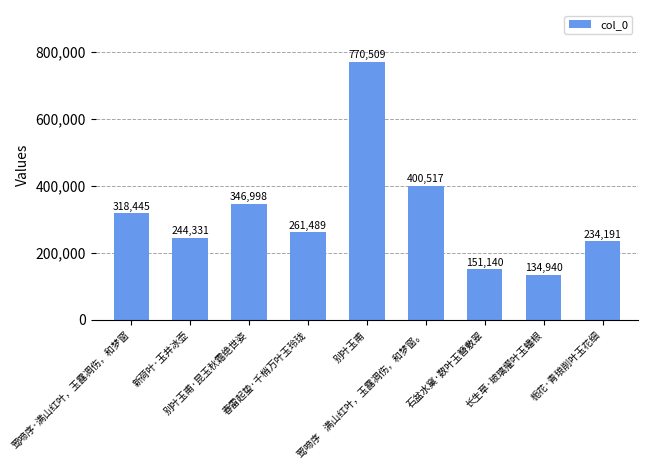

What is the maximum value shown in the chart?

770509